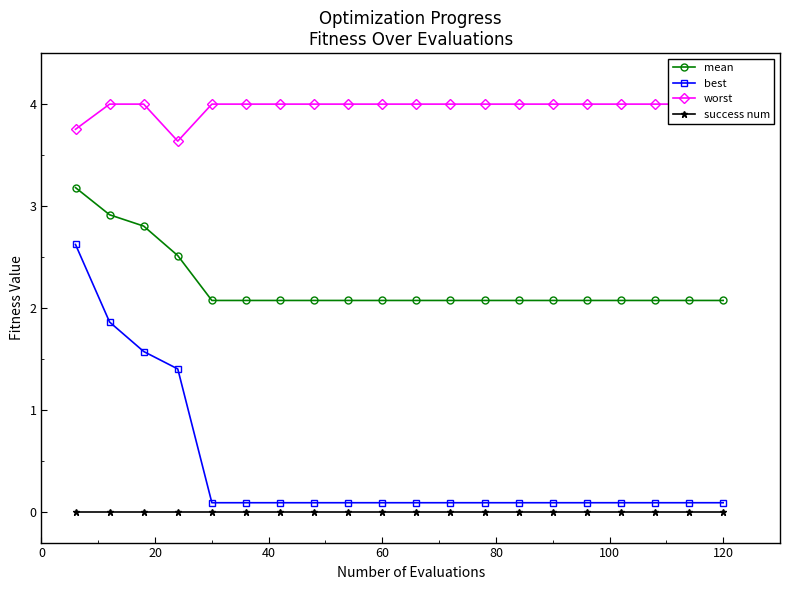

What are all the series names shown in the legend?

mean, best, worst, success num